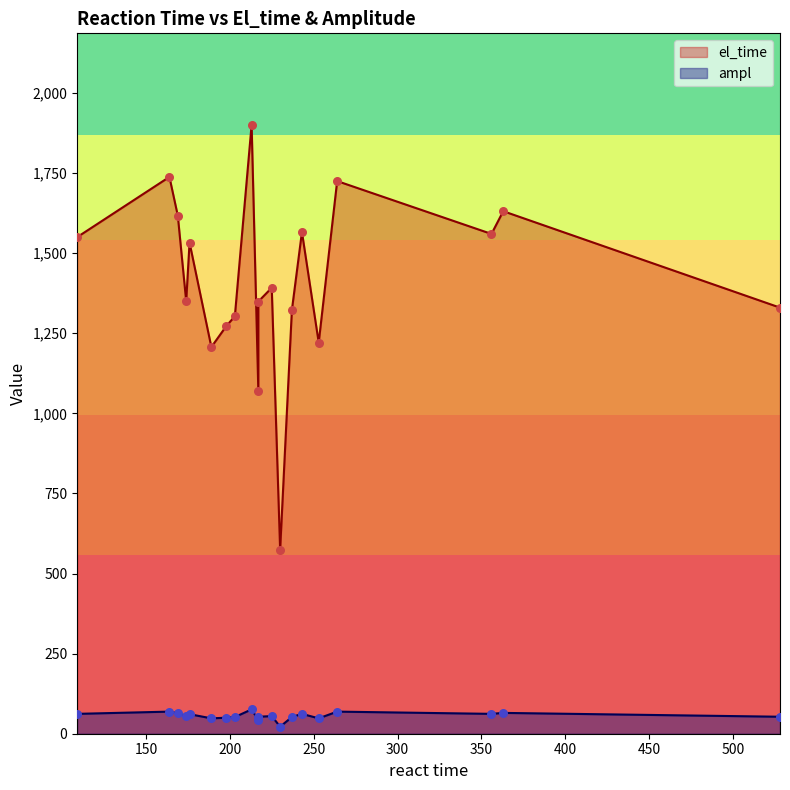

What are all the series names shown in the legend?

el_time, ampl